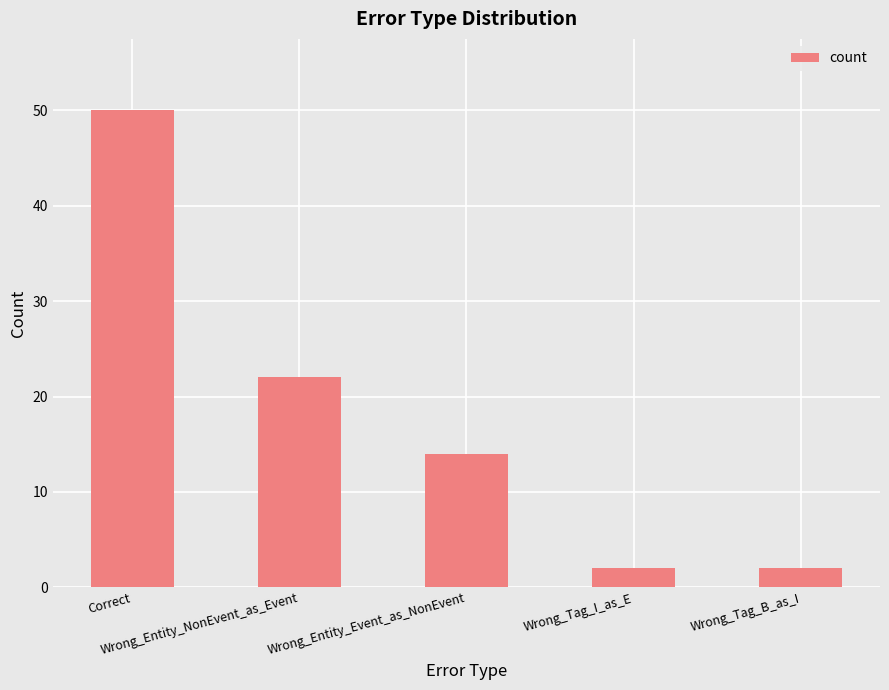

What position from the right is Wrong_Tag_I_as_E?

2